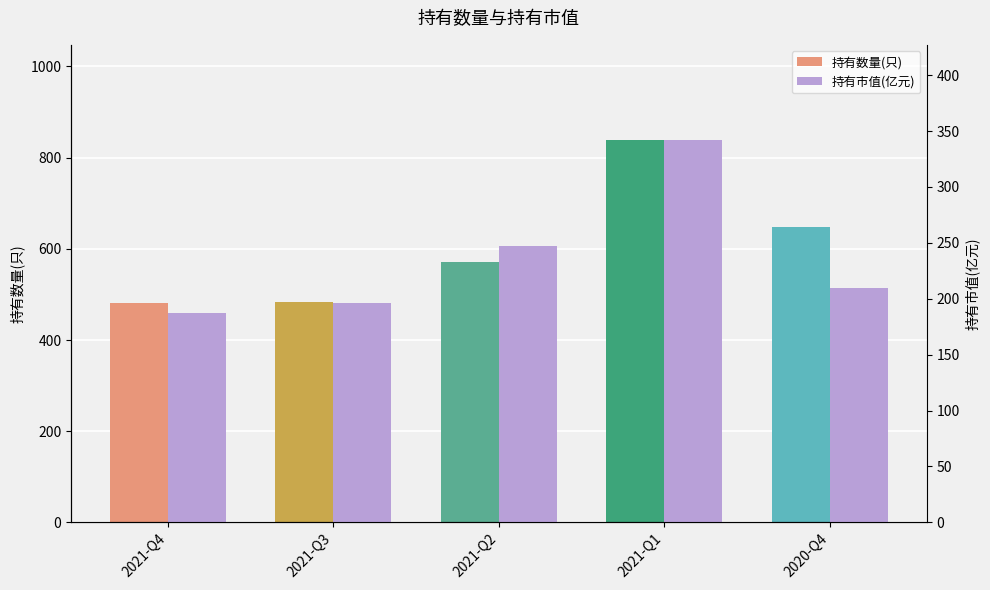

Which series has the widest spread of values?

持有数量(只)